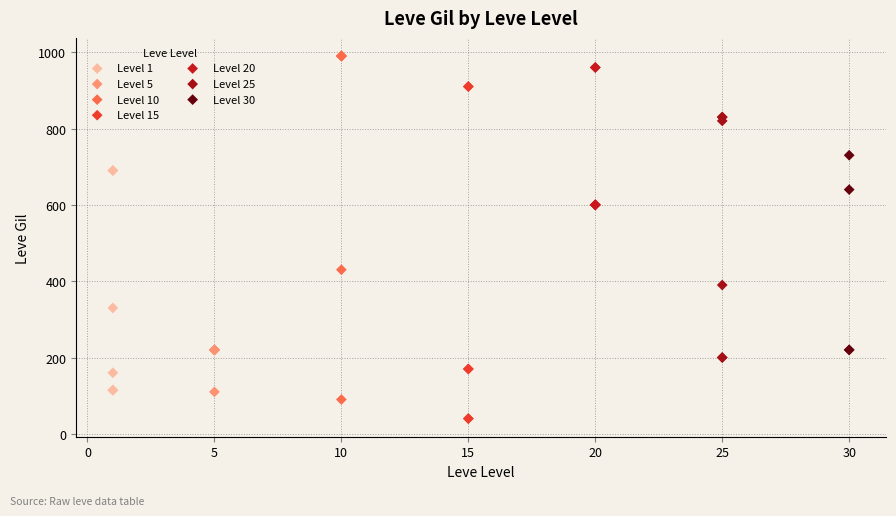

Which series reaches the minimum Y coordinate?

Level 15